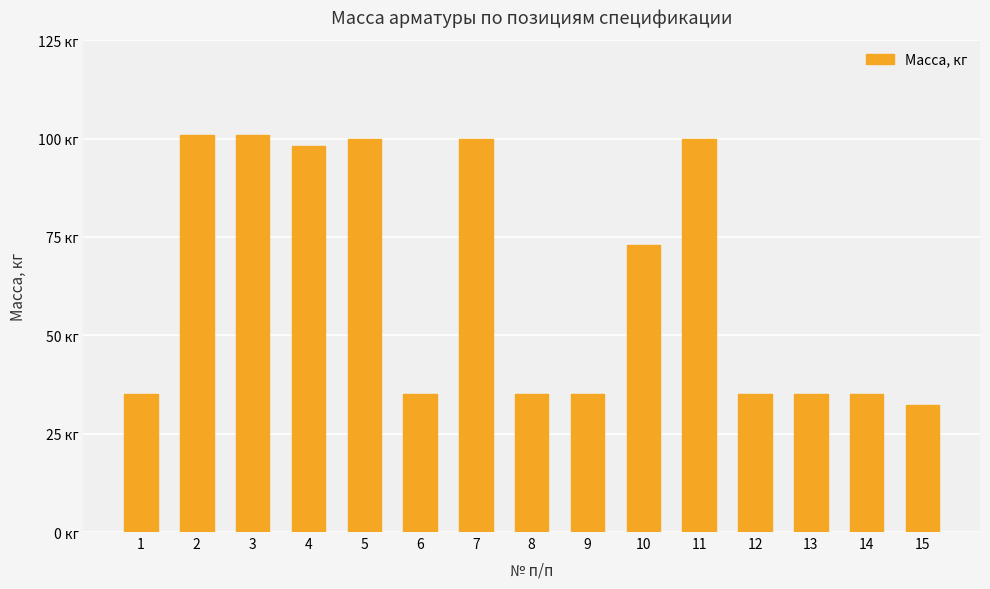

Does the chart contain any negative values?

No